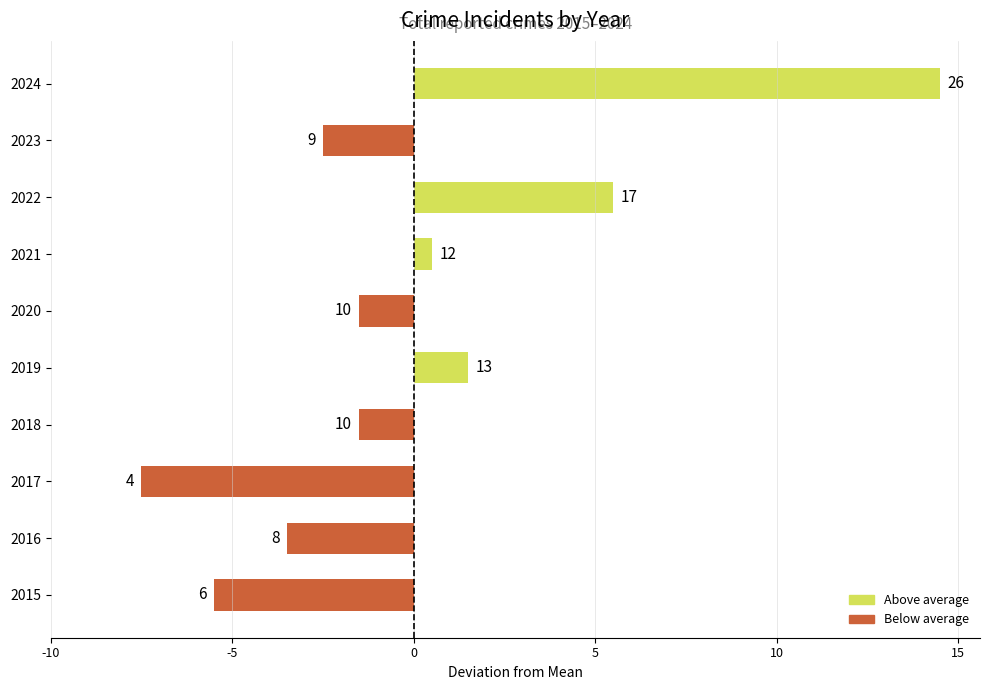

How many data points are above -1?

4